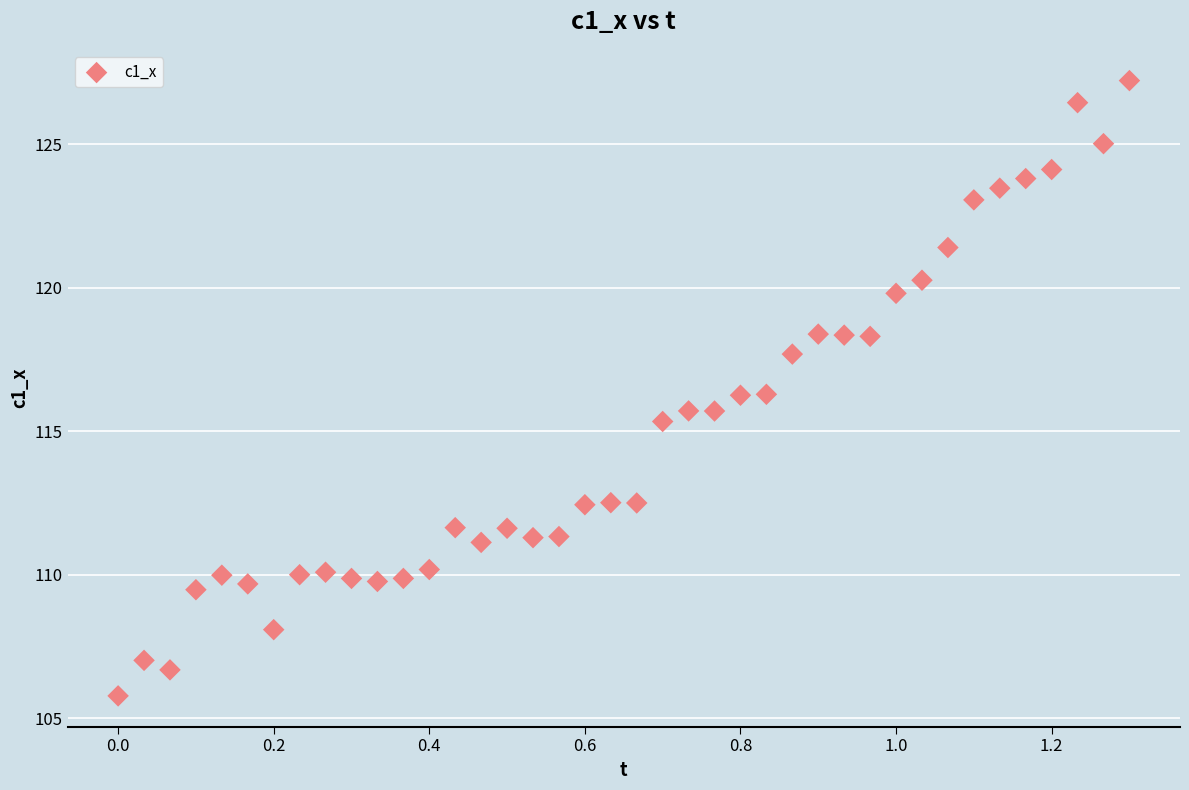

What is the range of Y values (max minus min)?

21.4